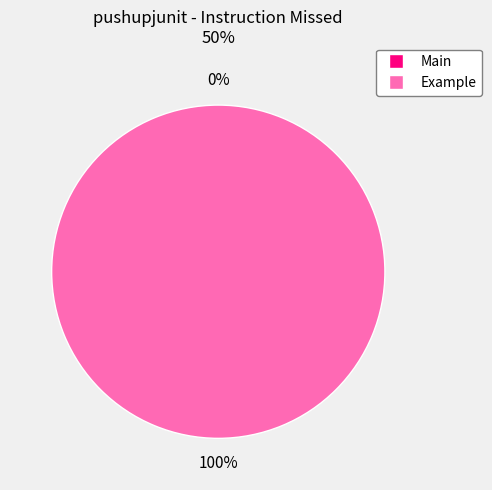

Is it true that Main is 1% of the pie?

False